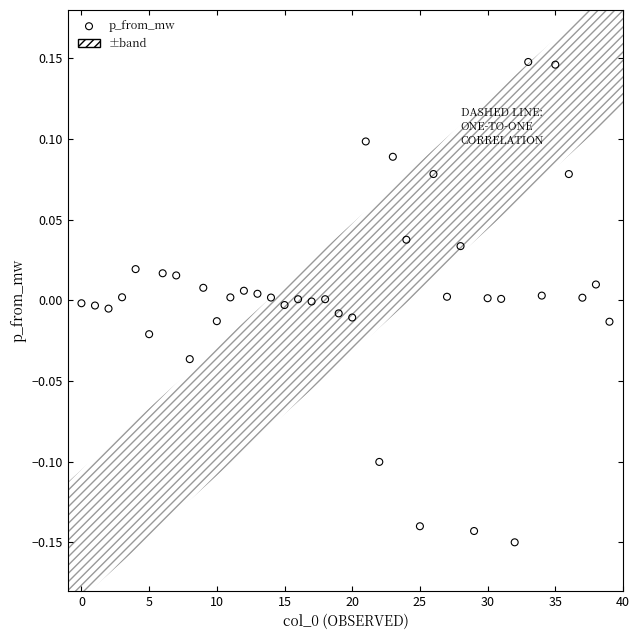

How many data points are displayed?

40